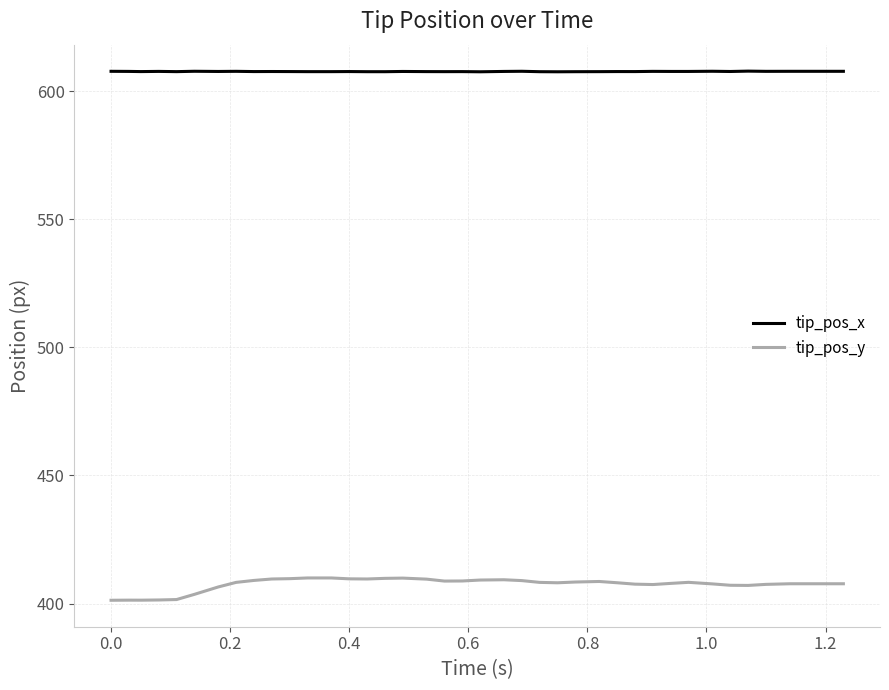

Which series has the largest total across all categories?

tip_pos_x